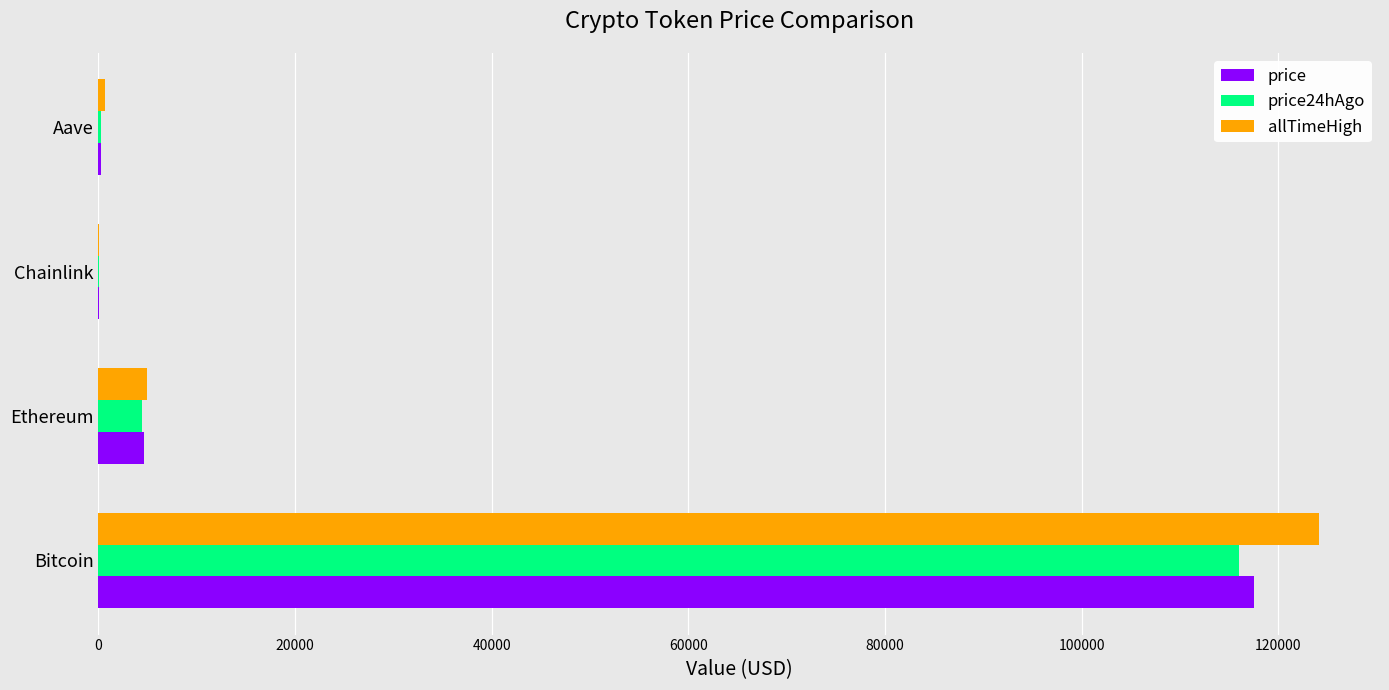

Which series has the largest total across all categories?

allTimeHigh